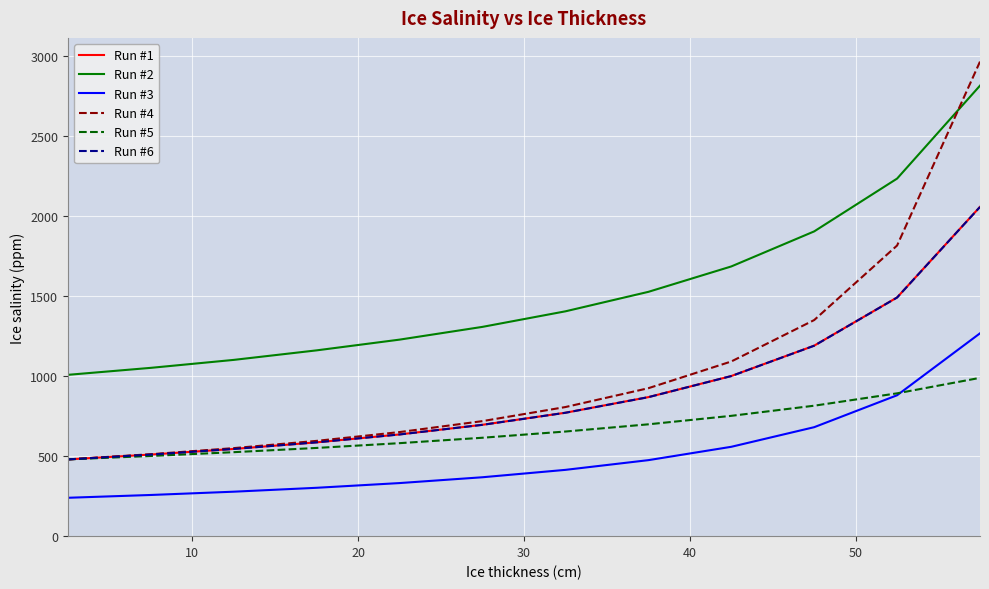

What is the difference between the maximum and minimum values in the Run #4 series?

2483.0